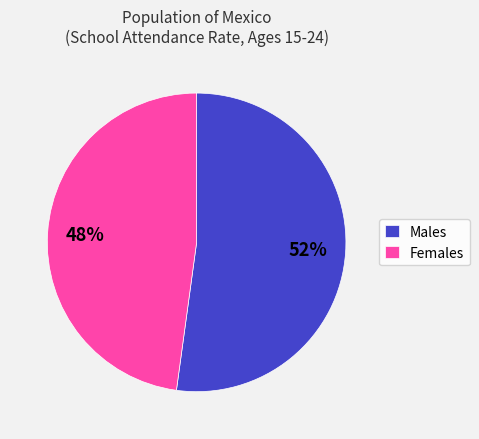

The Females slice represents 61% of the pie. True or false?

False